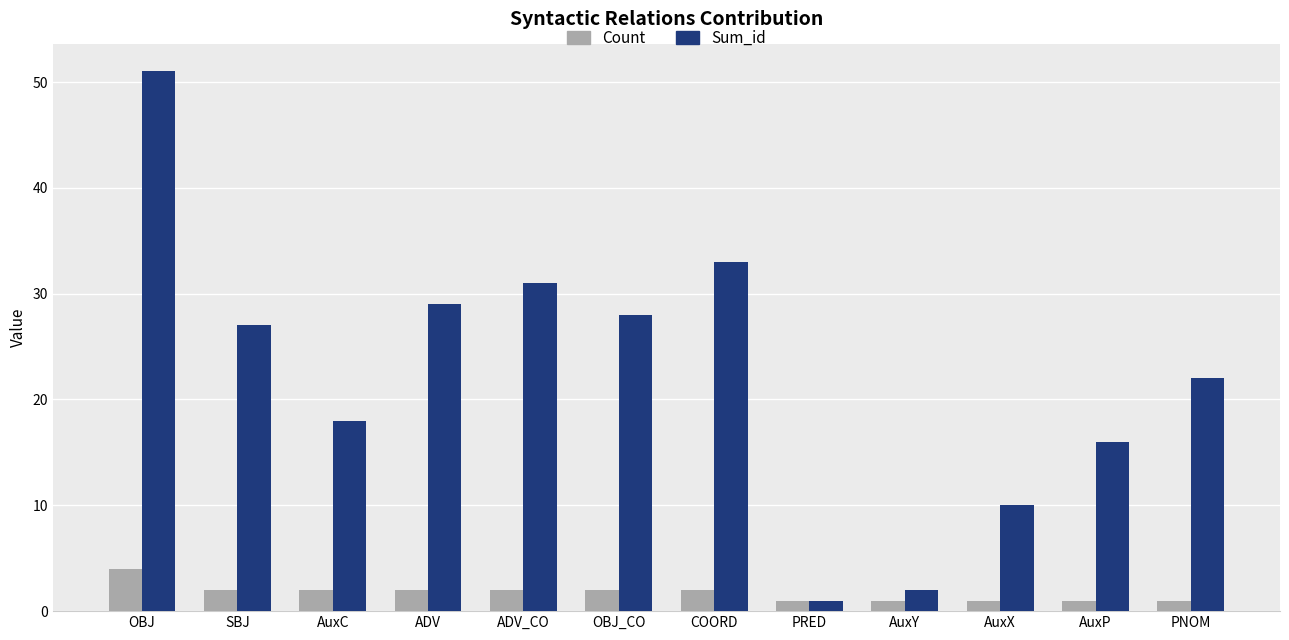

Which series has the widest spread of values?

Sum_id